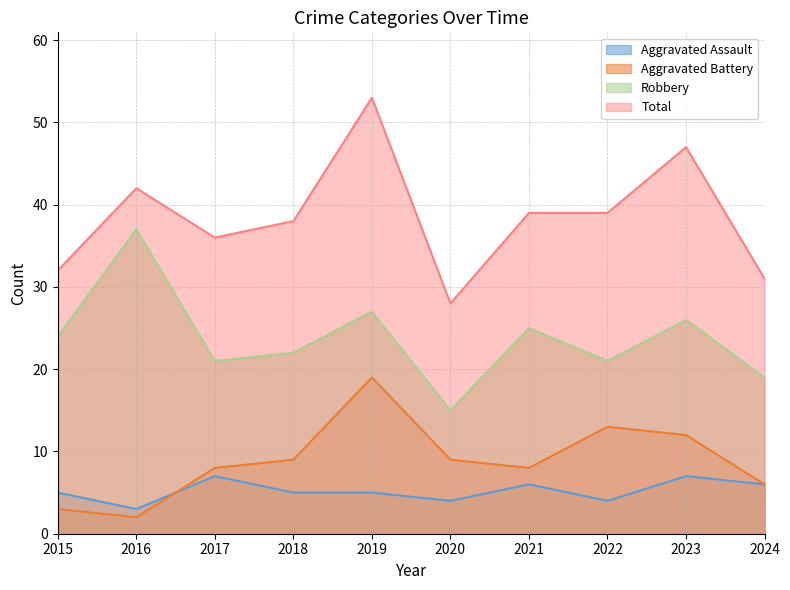

Which series has the largest total across all categories?

Total